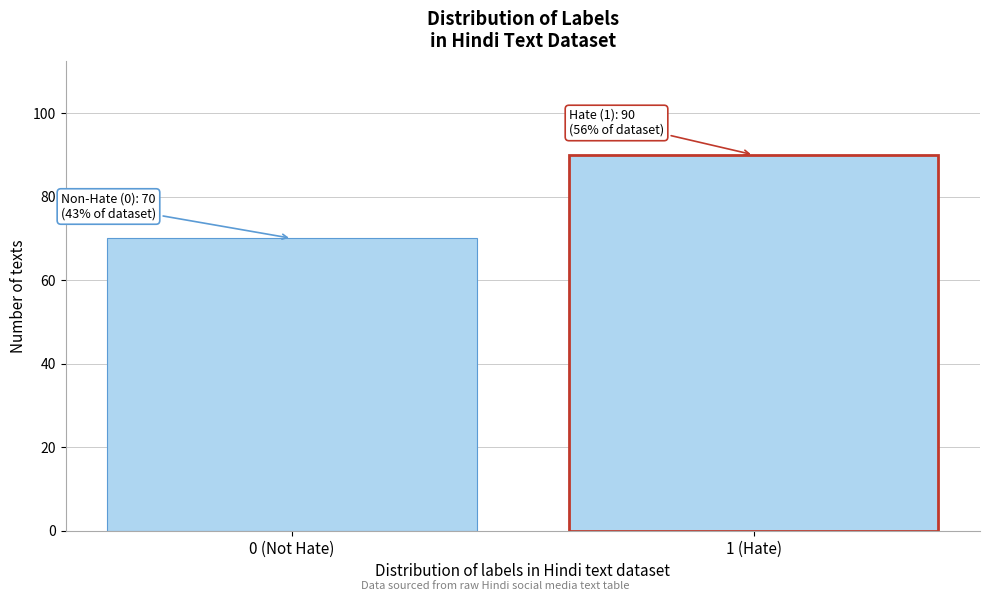

Reading left to right, what are all the values shown in this chart?

70	90